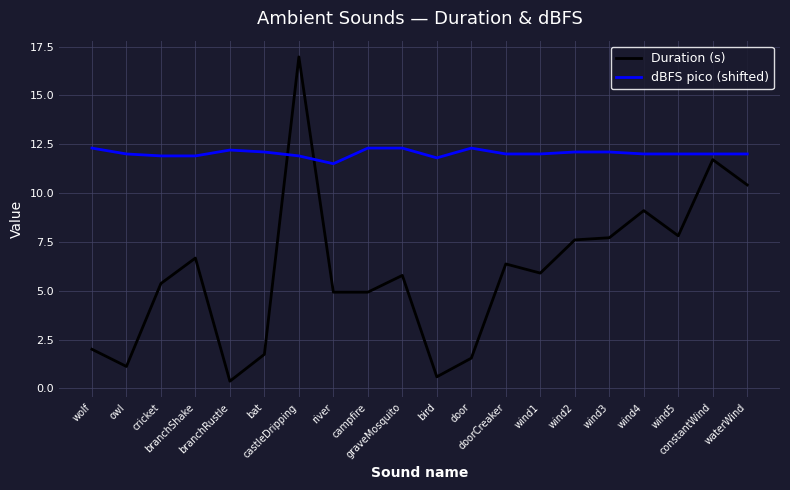

How many distinct data groups are displayed?

2